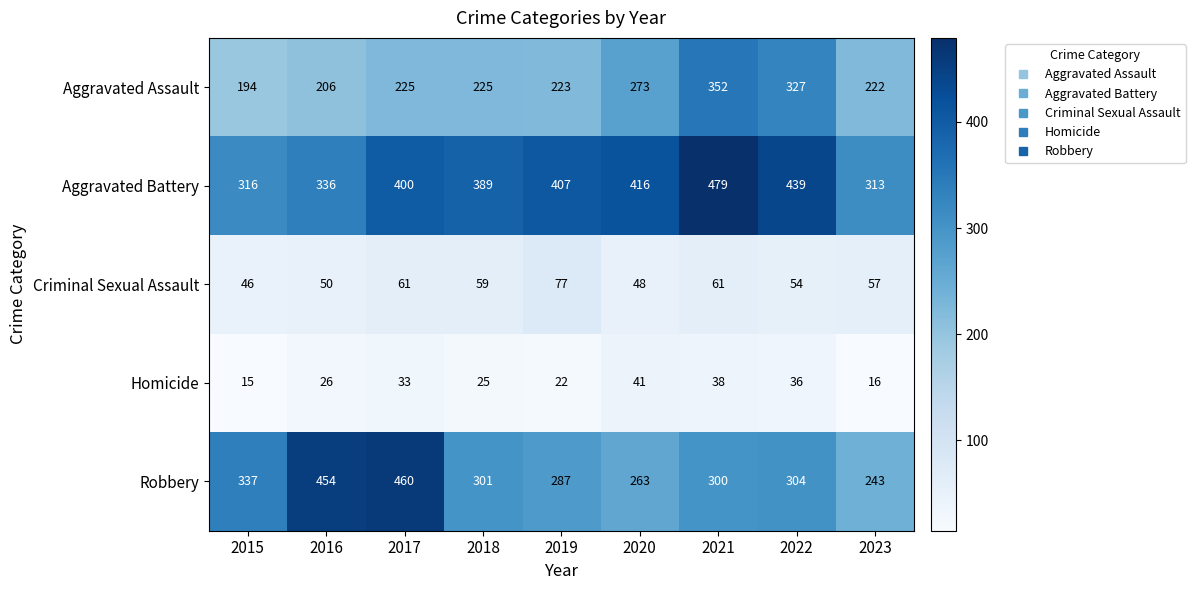

Read the Aggravated Battery value at 2021.

479